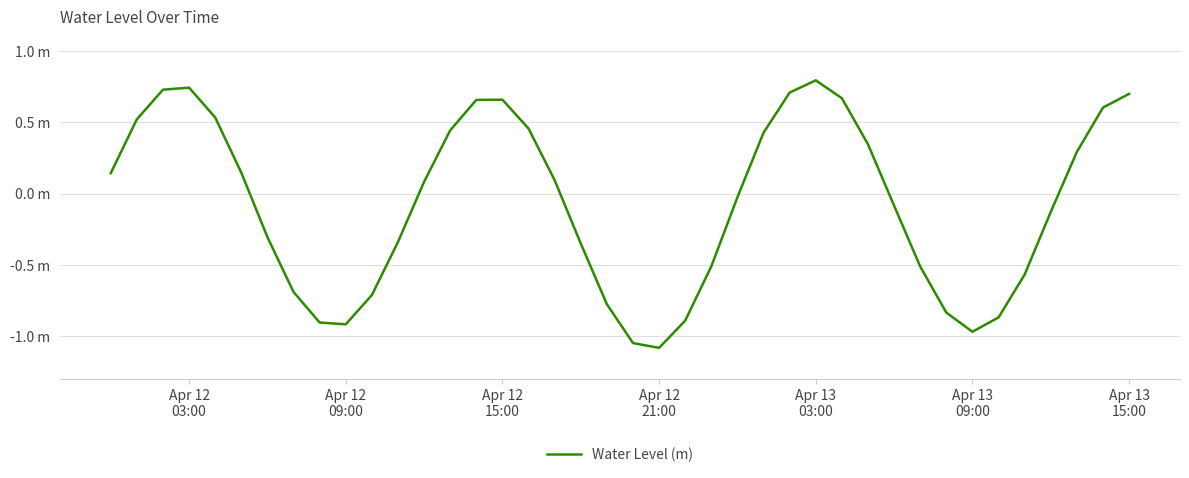

Does the chart have visible grid lines?

Yes